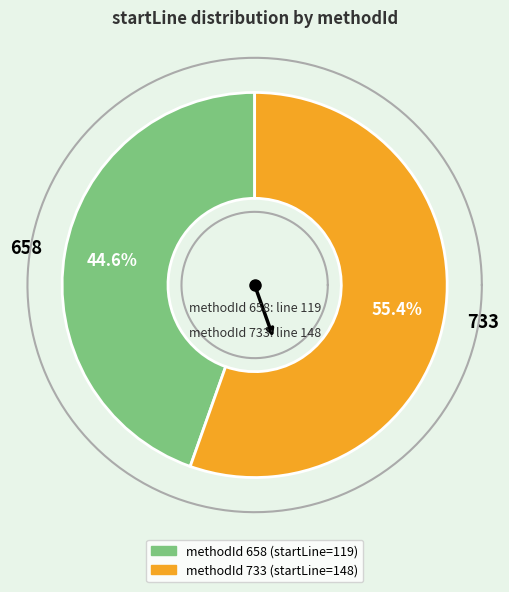

Is it true that 733 is 55% of the pie?

True